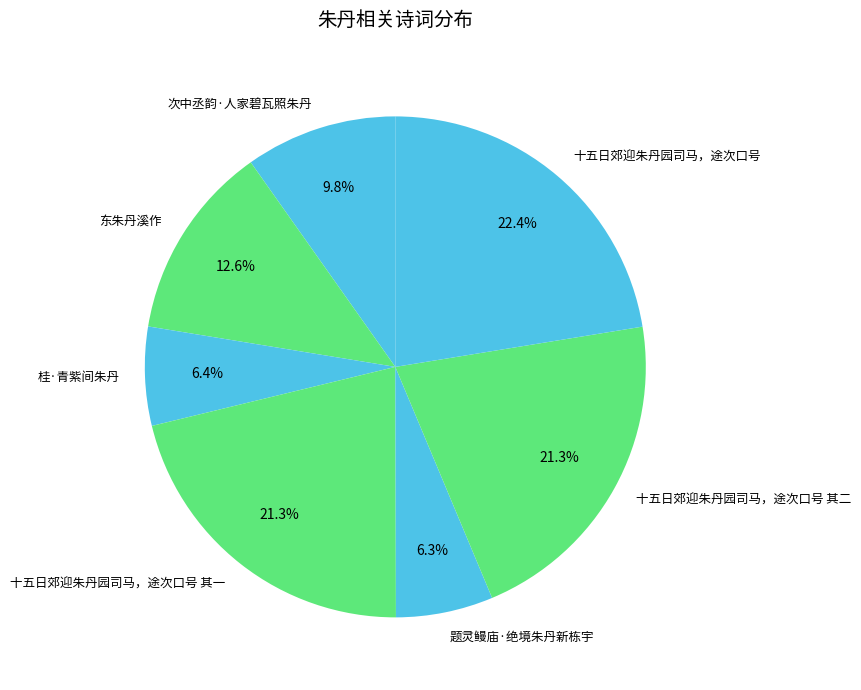

What percentage is NOT represented by 题灵鳗庙·绝境朱丹新栋宇?

93.7%